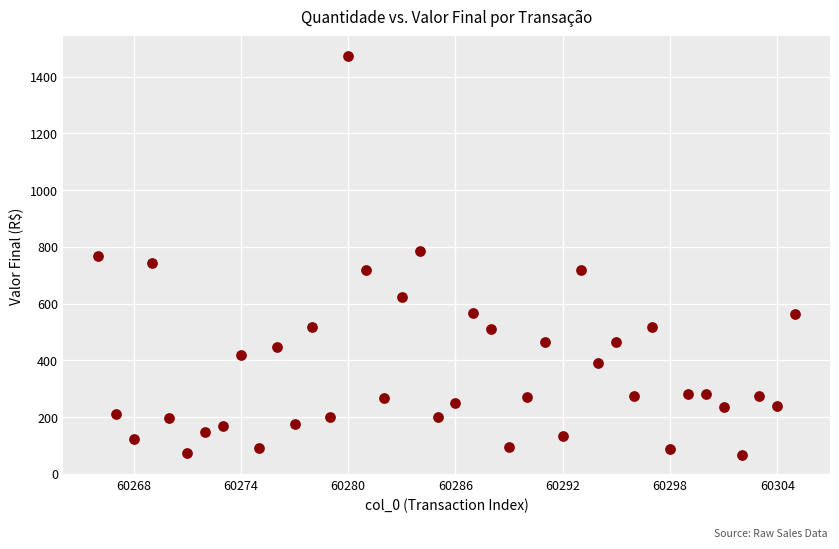

What is the range of Y values (max minus min)?

1406